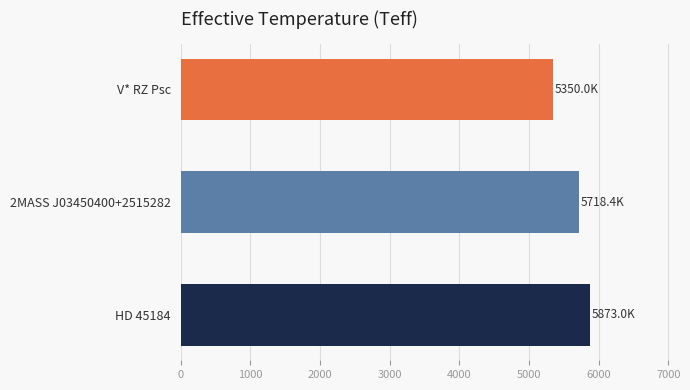

What is the smallest value displayed?

5350.0